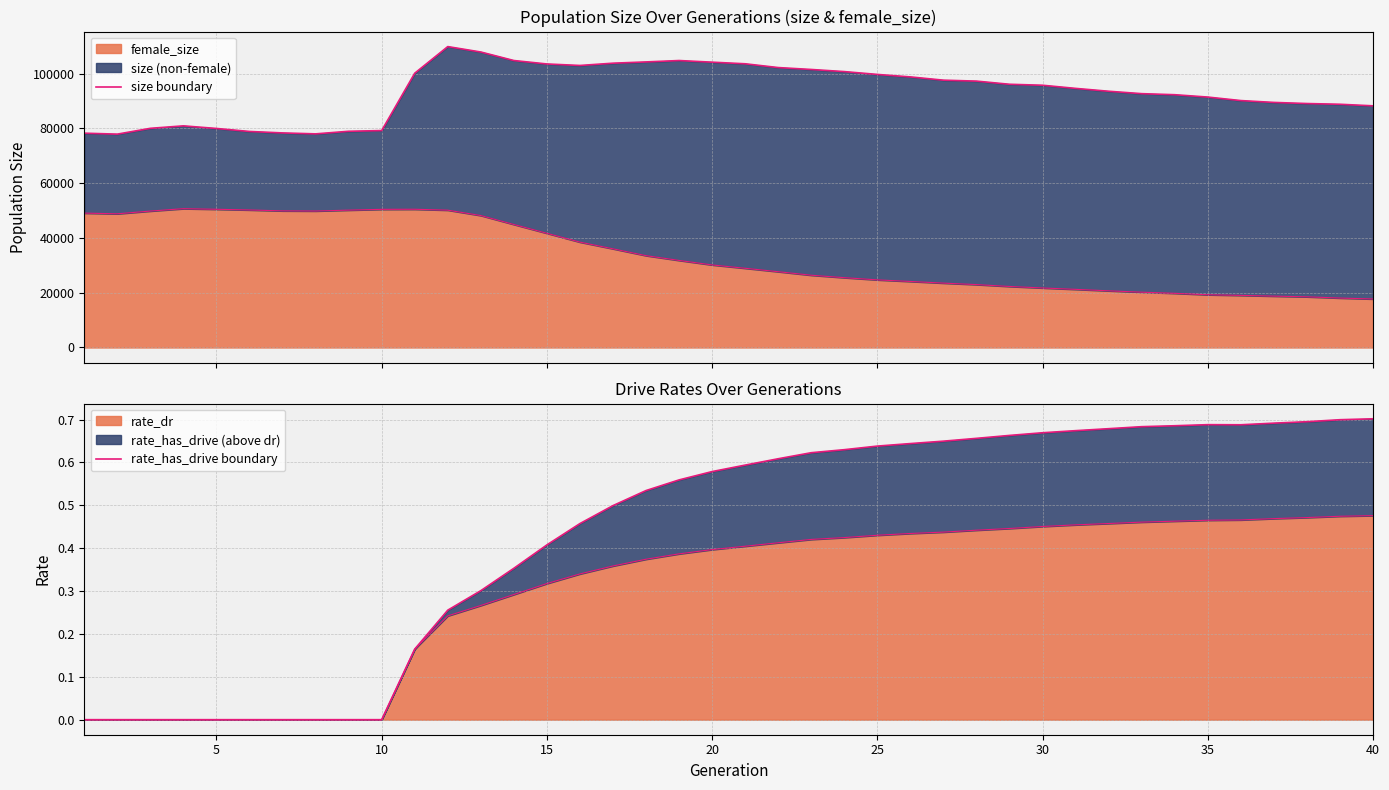

What is the minimum value for female_size?

17705